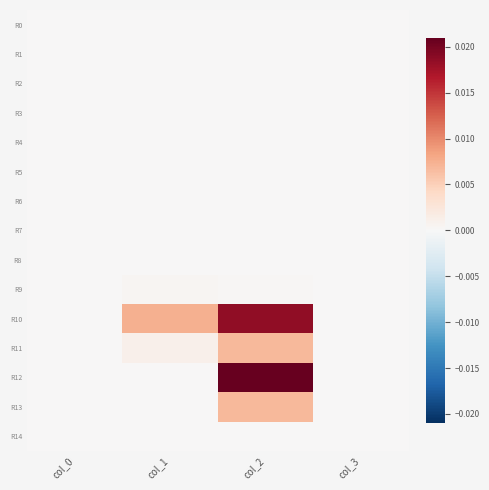

At col_1, list the series in order from largest to smallest.

R10, R11, R9, R0, R12, R1, R2, R3, R4, R5, R6, R7, R8, R13, R14